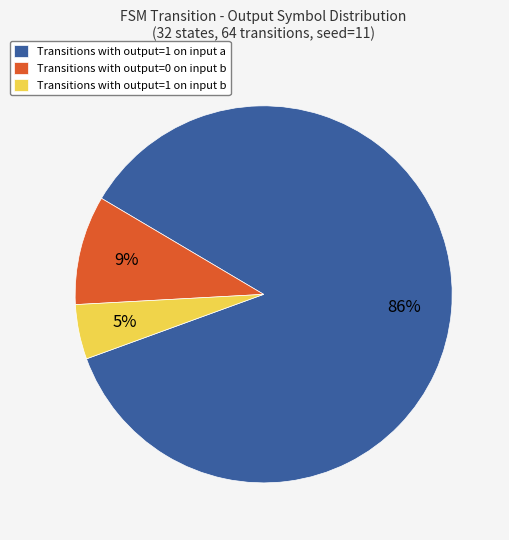

Is it true that Transitions with output=1 on input b is 5% of the pie?

True